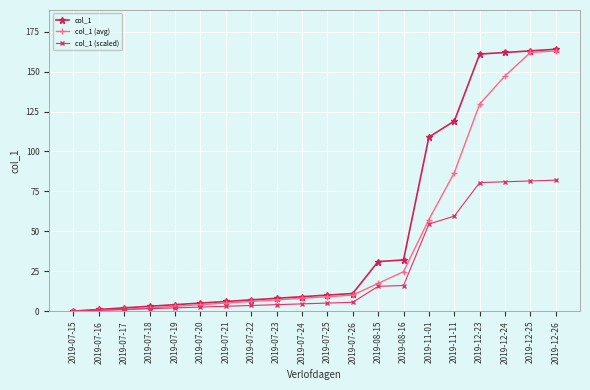

What is the average value of the col_1 (scaled) series?

25.2